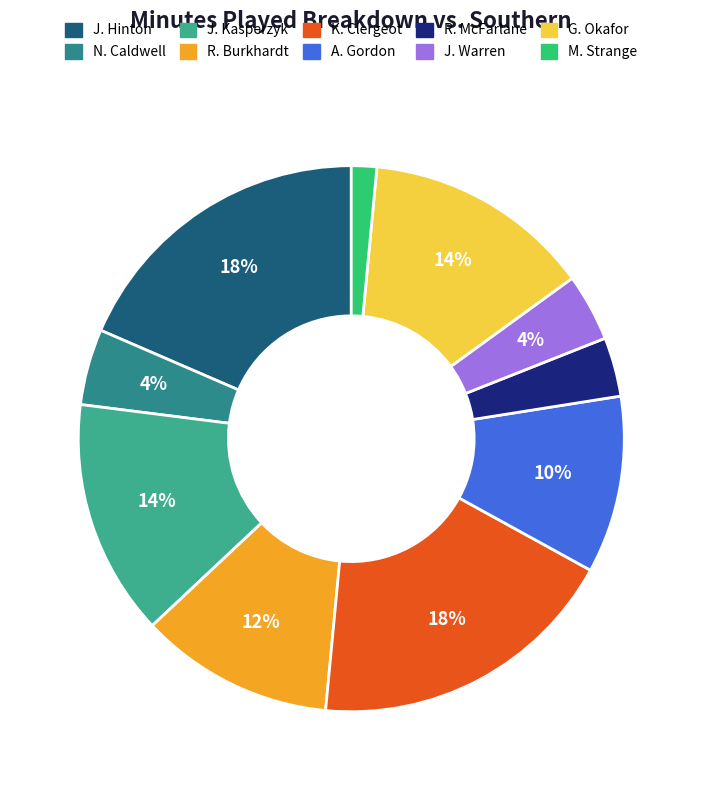

Is G. Okafor the majority of the pie?

No